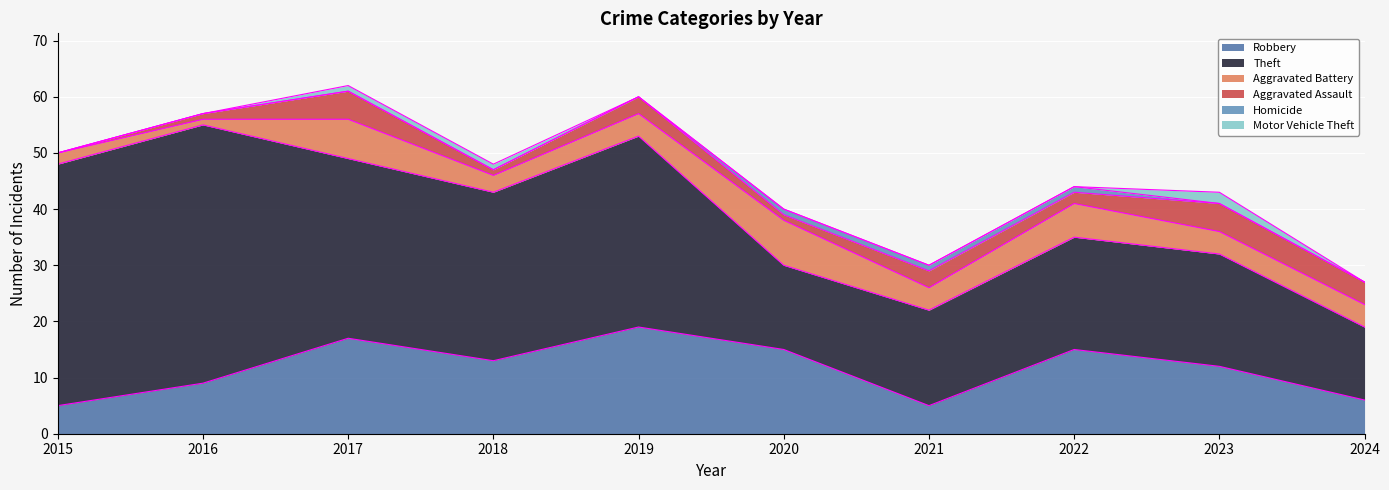

How many values in the Homicide series exceed 0?

3